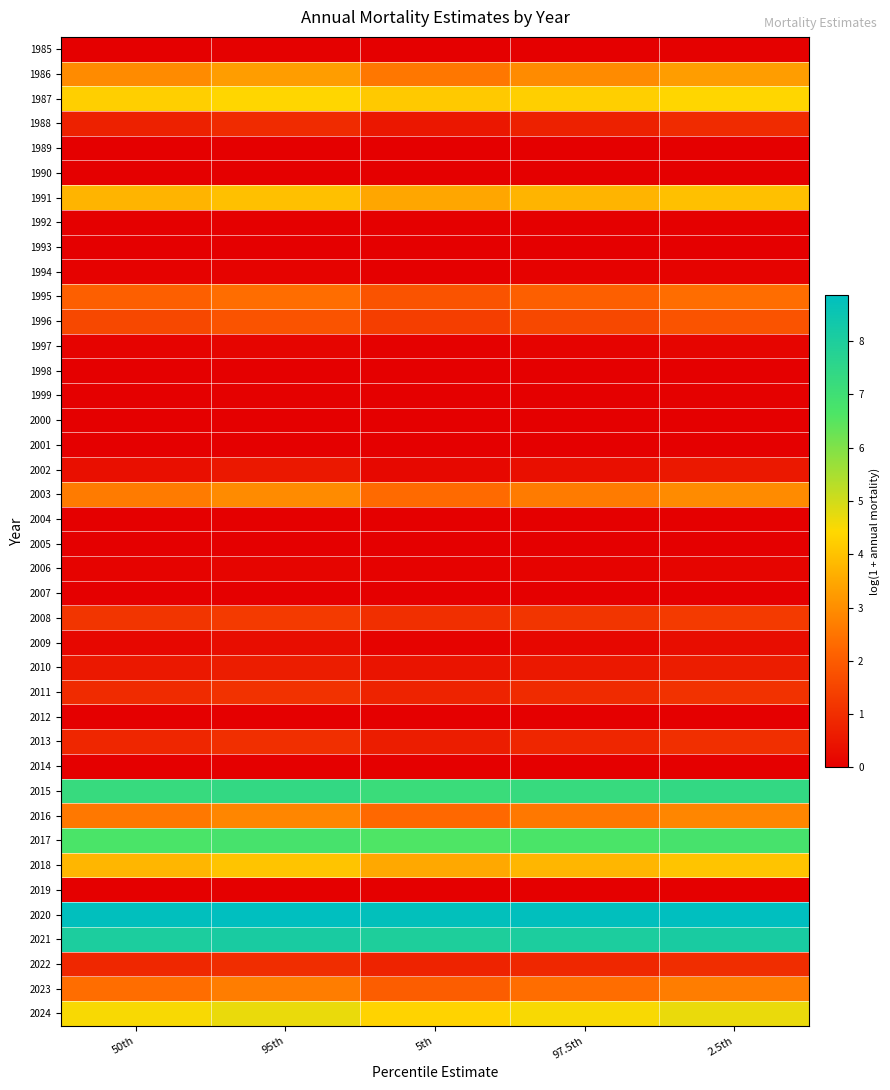

Reading left to right, extract all data points from this chart.

1985: 50th=0.0	95th=0.0	5th=0.0	97.5th=0.0	2.5th=0.0
1986: 50th=2.9	95th=3.3	5th=2.5	97.5th=2.9	2.5th=3.3
1987: 50th=4.3	95th=4.4	5th=4.1	97.5th=4.3	2.5th=4.4
1988: 50th=0.7	95th=0.9	5th=0.5	97.5th=0.7	2.5th=0.9
1989: 50th=0.0	95th=0.0	5th=0.0	97.5th=0.0	2.5th=0.0
1990: 50th=0.0	95th=0.0	5th=0.0	97.5th=0.0	2.5th=0.0
1991: 50th=3.7	95th=4.0	5th=3.5	97.5th=3.7	2.5th=4.0
1992: 50th=0.0	95th=0.0	5th=0.0	97.5th=0.0	2.5th=0.0
1993: 50th=0.0	95th=0.0	5th=0.0	97.5th=0.0	2.5th=0.0
1994: 50th=0.1	95th=0.1	5th=0.0	97.5th=0.1	2.5th=0.1
1995: 50th=2.1	95th=2.4	5th=1.8	97.5th=2.1	2.5th=2.4
1996: 50th=1.6	95th=1.8	5th=1.4	97.5th=1.6	2.5th=1.8
1997: 50th=0.1	95th=0.1	5th=0.0	97.5th=0.1	2.5th=0.1
1998: 50th=0.0	95th=0.0	5th=0.0	97.5th=0.0	2.5th=0.0
1999: 50th=0.0	95th=0.0	5th=0.0	97.5th=0.0	2.5th=0.0
2000: 50th=0.0	95th=0.0	5th=0.0	97.5th=0.0	2.5th=0.0
2001: 50th=0.0	95th=0.0	5th=0.0	97.5th=0.0	2.5th=0.0
2002: 50th=0.3	95th=0.5	5th=0.2	97.5th=0.3	2.5th=0.5
2003: 50th=2.6	95th=2.9	5th=2.3	97.5th=2.6	2.5th=2.9
2004: 50th=0.0	95th=0.0	5th=0.0	97.5th=0.0	2.5th=0.0
2005: 50th=0.0	95th=0.0	5th=0.0	97.5th=0.0	2.5th=0.0
2006: 50th=0.1	95th=0.1	5th=0.1	97.5th=0.1	2.5th=0.1
2007: 50th=0.0	95th=0.0	5th=0.0	97.5th=0.0	2.5th=0.0
2008: 50th=1.2	95th=1.3	5th=1.1	97.5th=1.2	2.5th=1.3
2009: 50th=0.2	95th=0.3	5th=0.1	97.5th=0.2	2.5th=0.3
2010: 50th=0.5	95th=0.7	5th=0.4	97.5th=0.5	2.5th=0.7
2011: 50th=0.9	95th=1.1	5th=0.8	97.5th=0.9	2.5th=1.1
2012: 50th=0.0	95th=0.0	5th=0.0	97.5th=0.0	2.5th=0.0
2013: 50th=0.8	95th=1.0	5th=0.7	97.5th=0.8	2.5th=1.0
2014: 50th=0.0	95th=0.0	5th=0.0	97.5th=0.0	2.5th=0.0
2015: 50th=7.3	95th=7.4	5th=7.2	97.5th=7.3	2.5th=7.4
2016: 50th=2.6	95th=2.9	5th=2.3	97.5th=2.6	2.5th=2.9
2017: 50th=6.7	95th=6.8	5th=6.6	97.5th=6.7	2.5th=6.8
2018: 50th=3.8	95th=4.0	5th=3.5	97.5th=3.8	2.5th=4.0
2019: 50th=0.0	95th=0.0	5th=0.0	97.5th=0.0	2.5th=0.0
2020: 50th=8.8	95th=8.9	5th=8.8	97.5th=8.8	2.5th=8.9
2021: 50th=8.0	95th=8.1	5th=8.0	97.5th=8.0	2.5th=8.1
2022: 50th=0.9	95th=1.0	5th=0.8	97.5th=0.9	2.5th=1.0
2023: 50th=2.4	95th=2.7	5th=2.0	97.5th=2.4	2.5th=2.7
2024: 50th=4.5	95th=4.7	5th=4.3	97.5th=4.5	2.5th=4.7